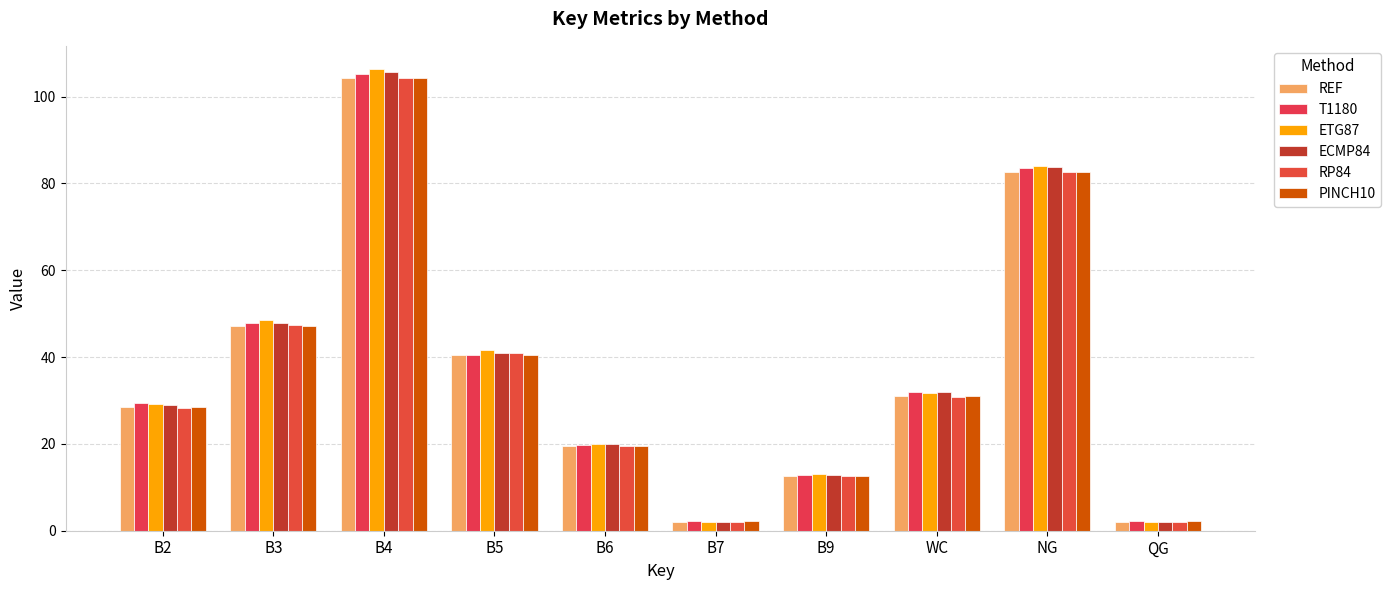

Read the ETG87 value at WC.

31.7